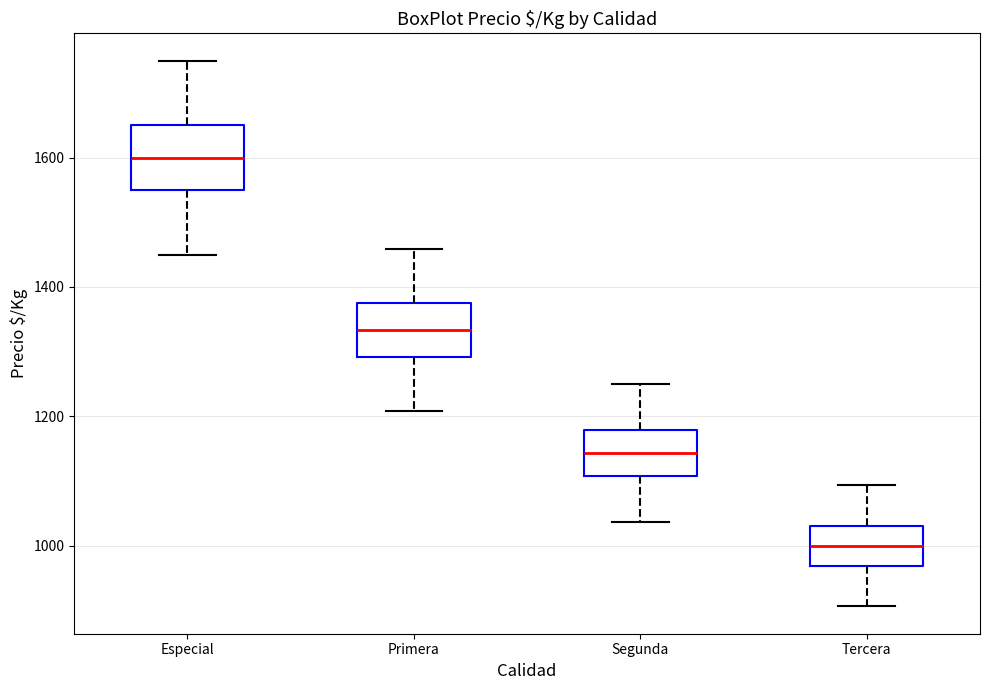

Where is the lower edge of the box for Segunda on the y-axis? The values are not printed on the chart, so give them approximately, as read against the axis.

1100